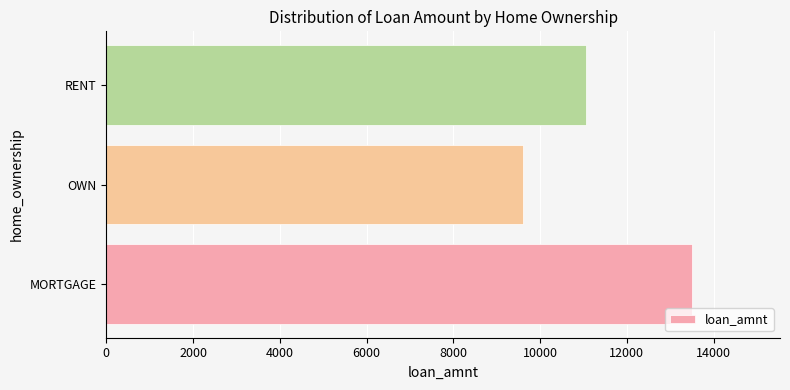

List the labels in order of value, largest first.

MORTGAGE, RENT, OWN